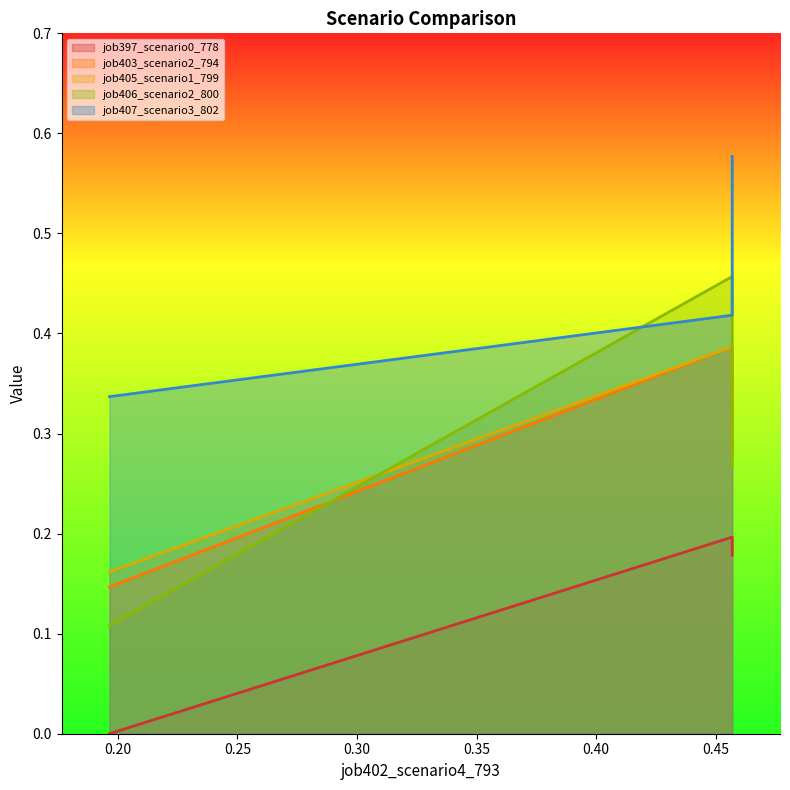

List the series in order of their peak value, highest first.

job407_scenario3_802, job406_scenario2_800, job403_scenario2_794, job405_scenario1_799, job397_scenario0_778